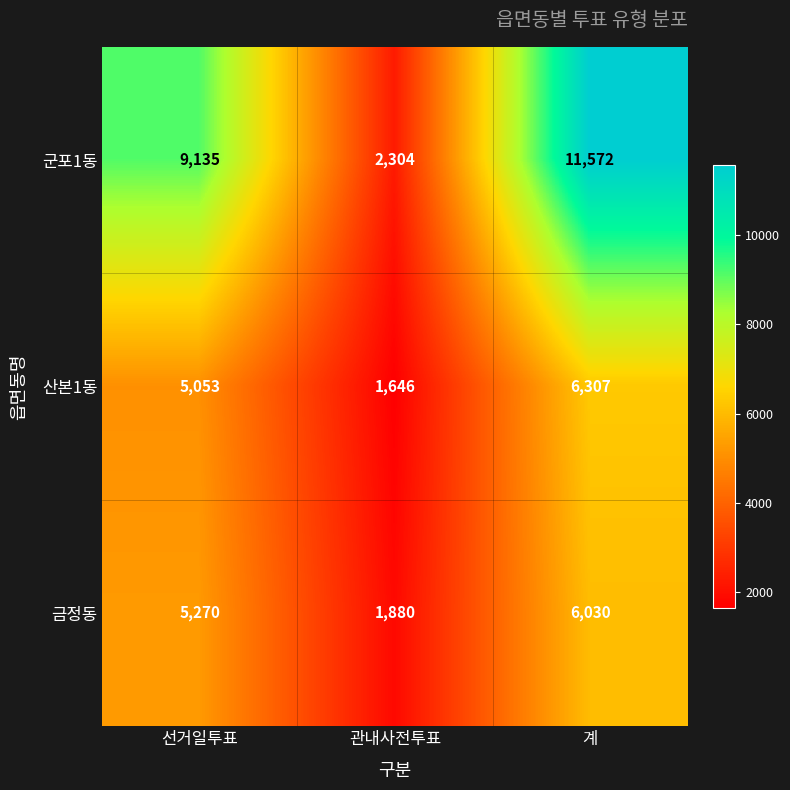

Reading right to left, list all the values displayed in this chart.

군포1동: 계=11572	관내사전투표=2304	선거일투표=9135
산본1동: 계=6307	관내사전투표=1646	선거일투표=5053
금정동: 계=6030	관내사전투표=1880	선거일투표=5270